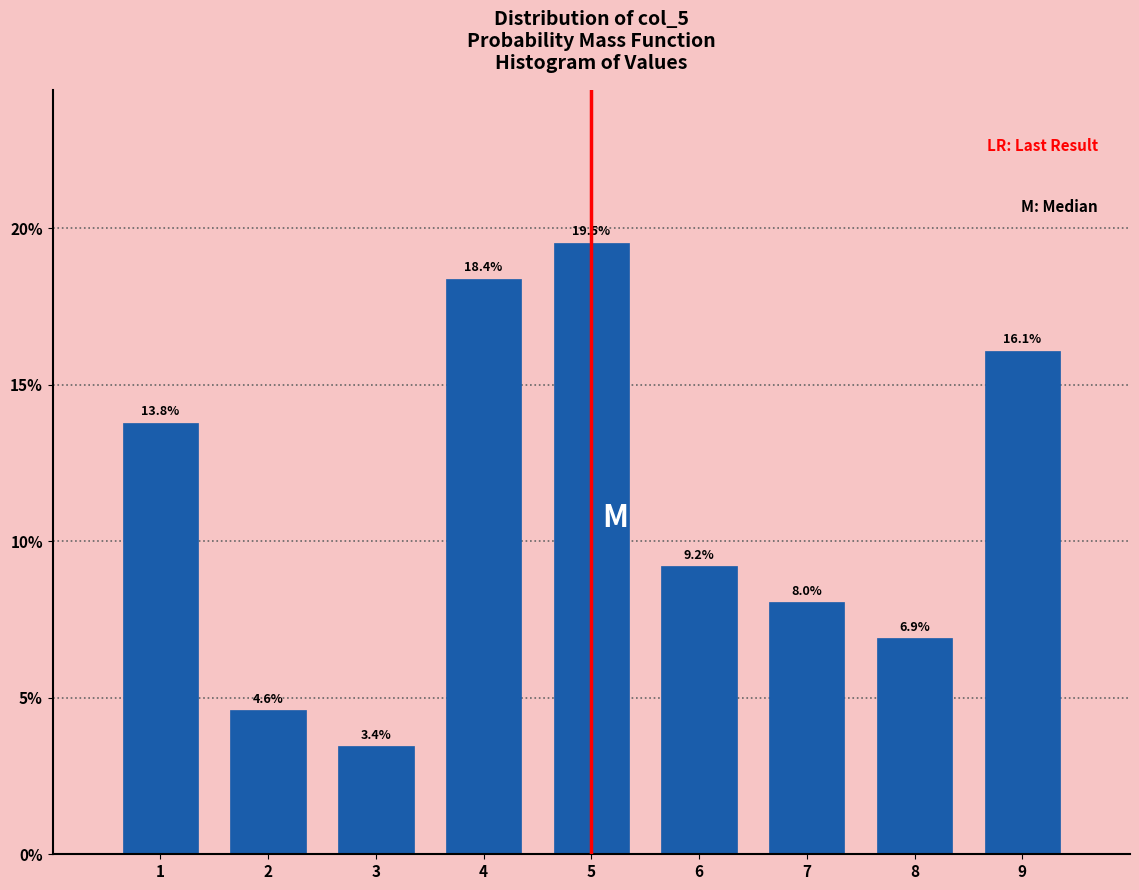

Reading left to right, transcribe all the data shown in this chart.

1=13.8	2=4.6	3=3.4	4=18.4	5=19.5	6=9.2	7=8.0	8=6.9	9=16.1